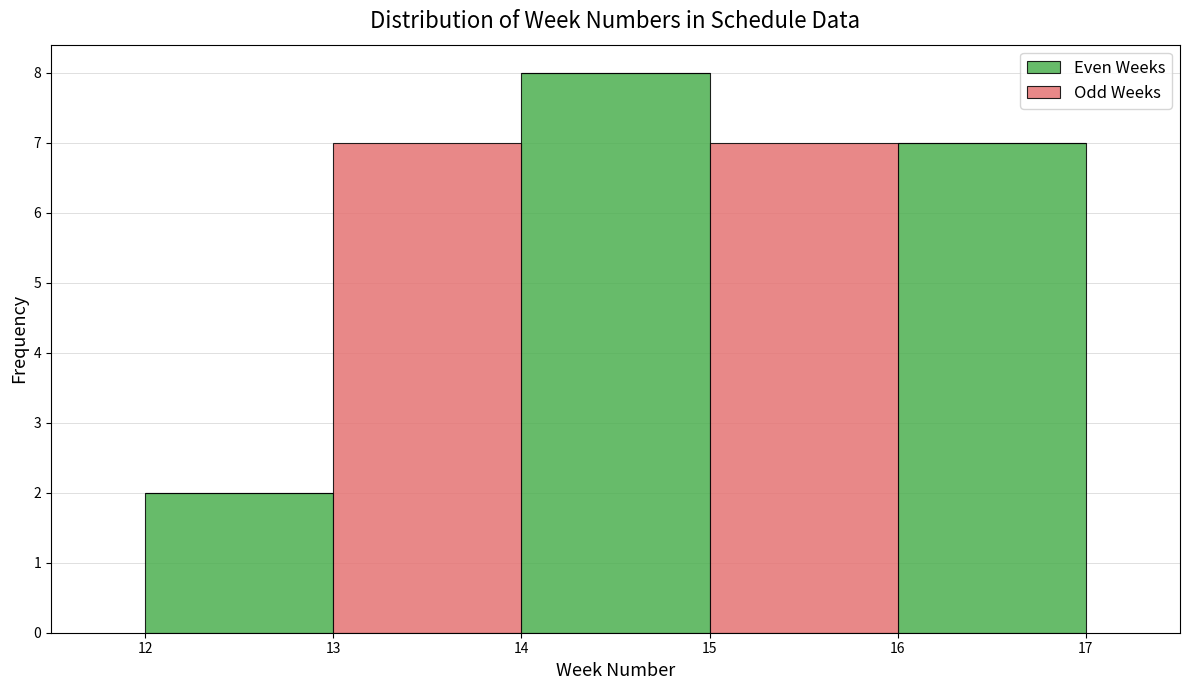

What is the total height of the stacked bar covering 12 to 13 on the x-axis? The values are not printed on the chart, so give them approximately, as read against the axis.

2